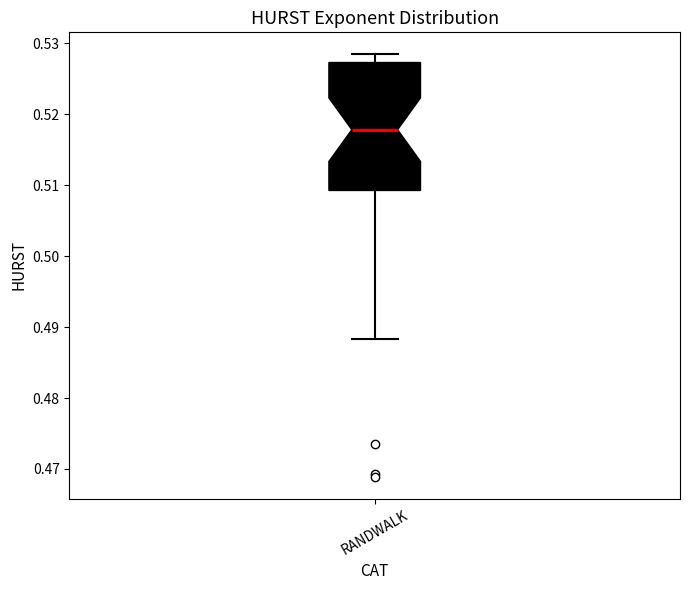

Read this box plot against the y-axis: the position of the median line, the range covered by the box, and the ends of both whiskers. The values are not printed on the chart, so give them approximately, as read against the axis.

median 0.518, box 0.509 to 0.527, whiskers 0.488 to 0.529